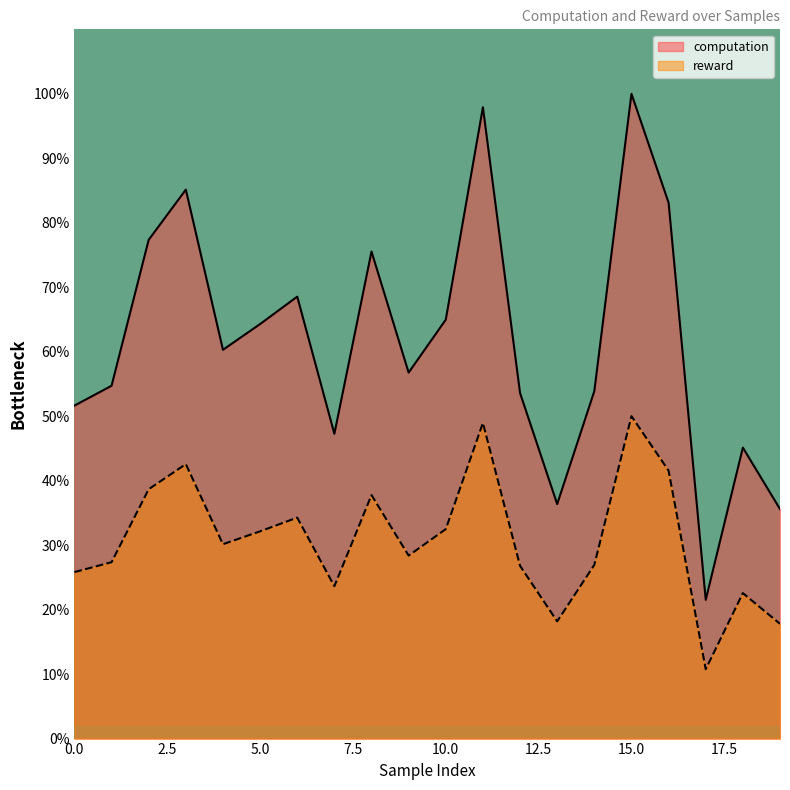

Is it true that reward equals 28.3 at 19?

False